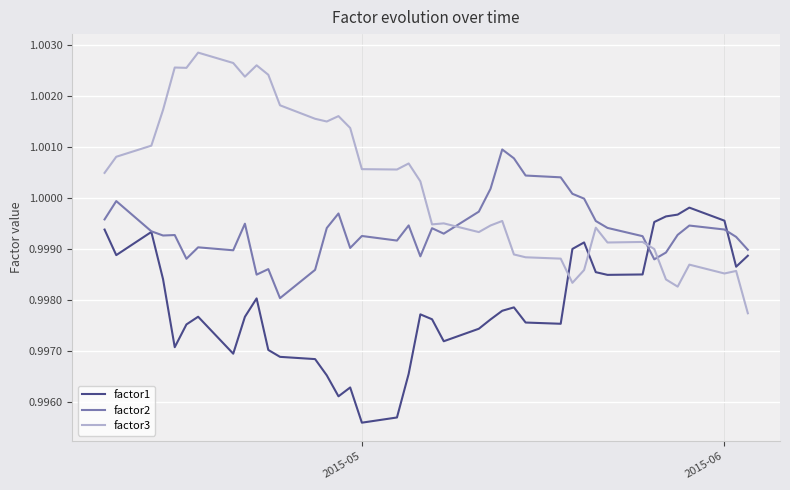

True or false: factor1 and factor3 intersect in this chart.

True